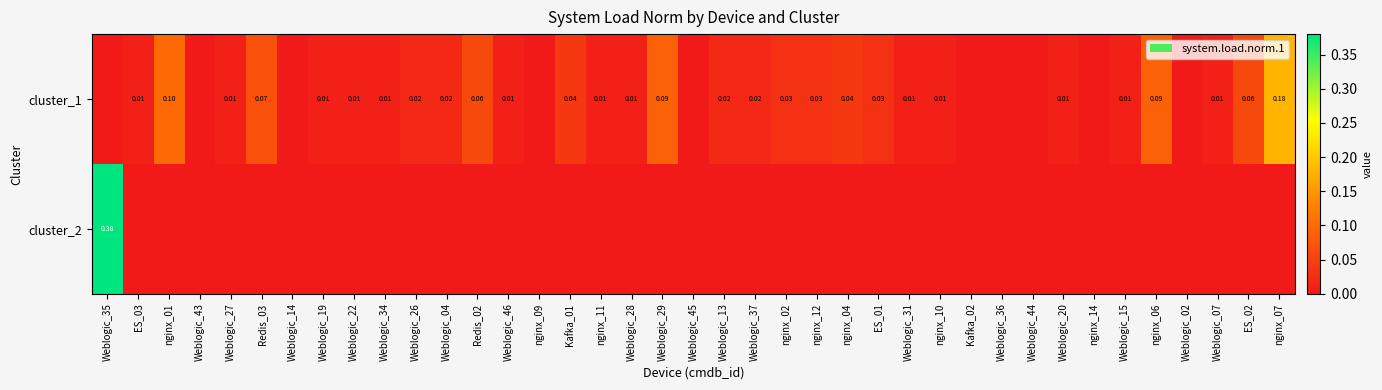

Is the value of cluster_2 at Weblogic_35 greater than the value of cluster_1 at Weblogic_19?

Yes